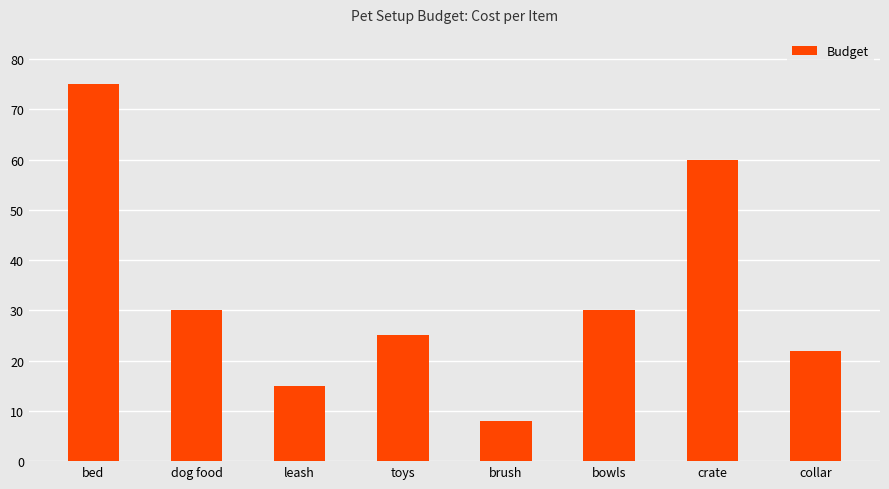

What is the maximum value shown in the chart?

75